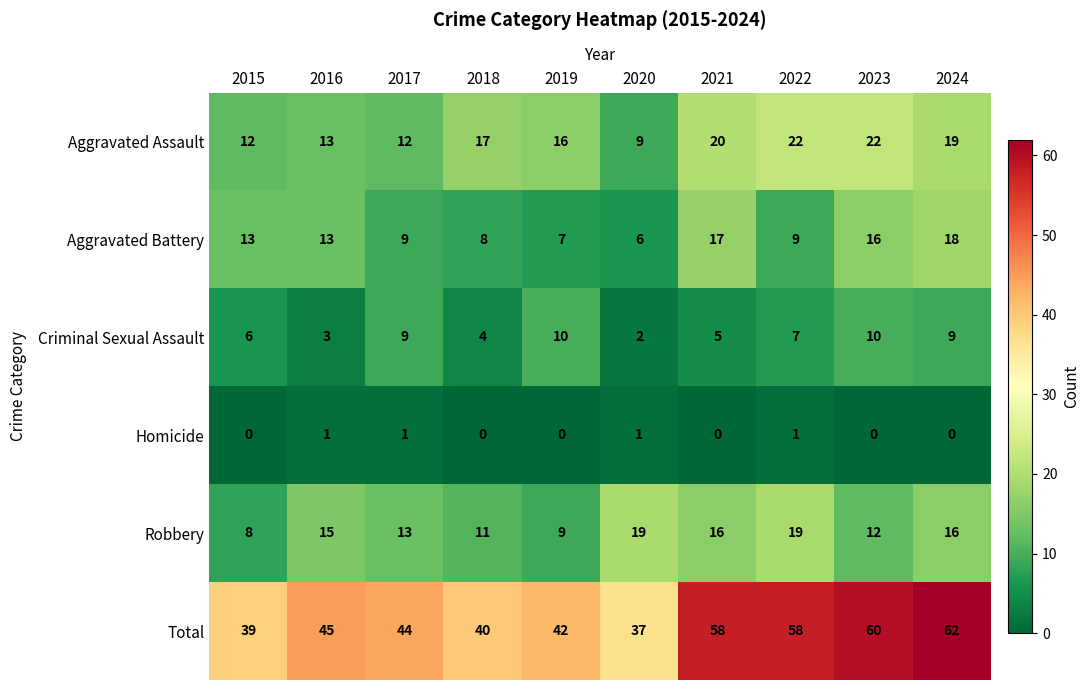

The value of Homicide at 2018 is 0. True or false?

True